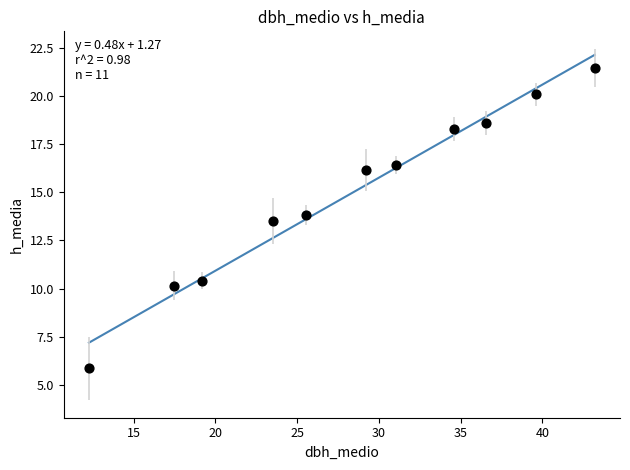

What Y value in the scatter plot is closest to 13?

13.5